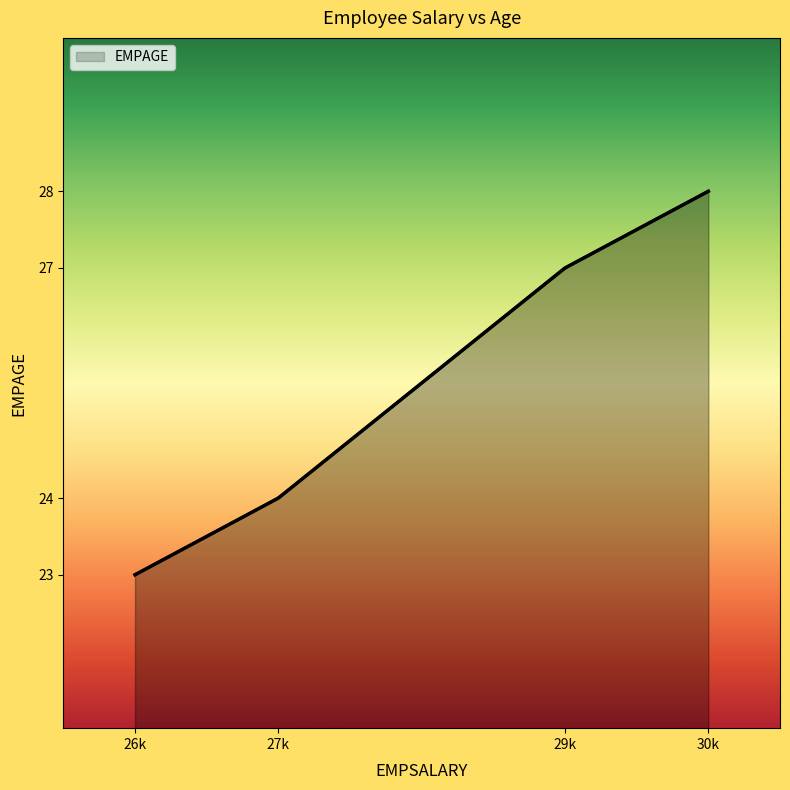

What is the greatest value displayed?

28